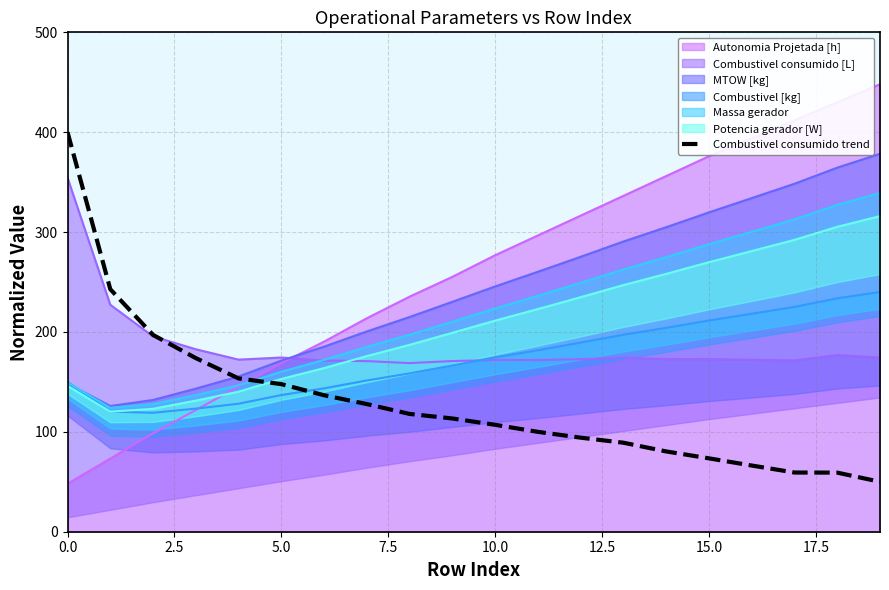

Which series ends up on top after the final intersection of Combustivel consumido trend and Autonomia Projetada [h]?

Autonomia Projetada [h]